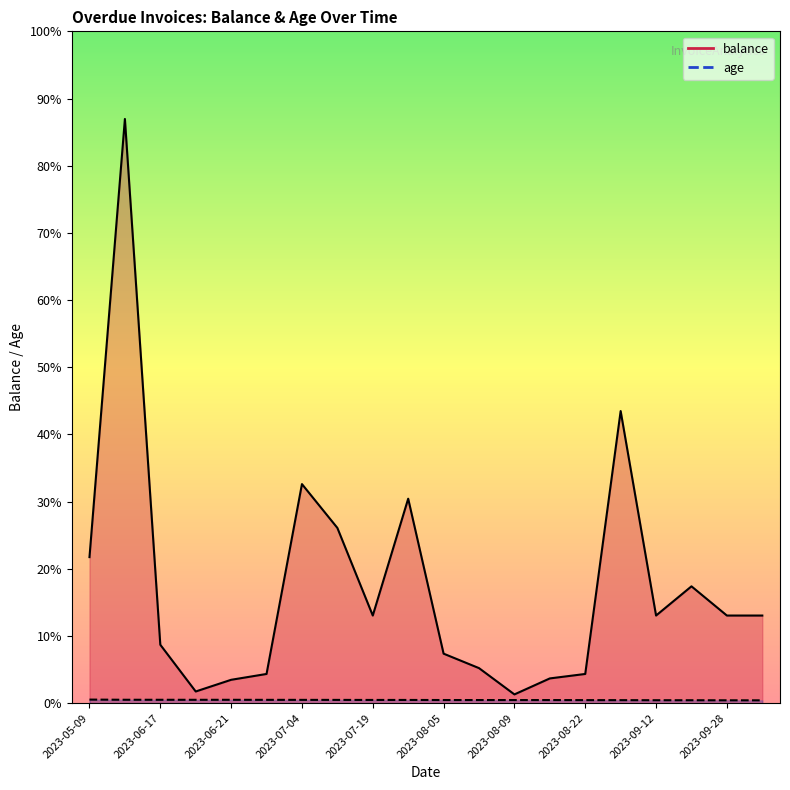

Which label corresponds to the largest value in the chart?

2023-06-12